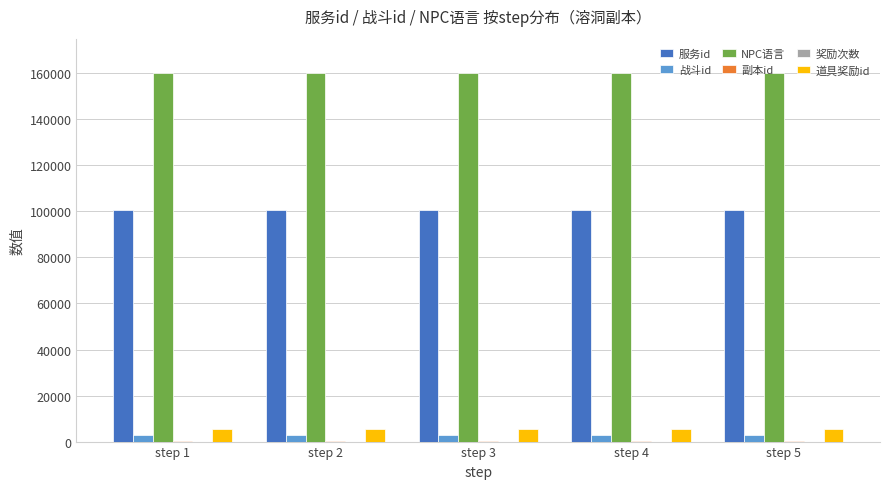

What is the greatest value displayed?

160207